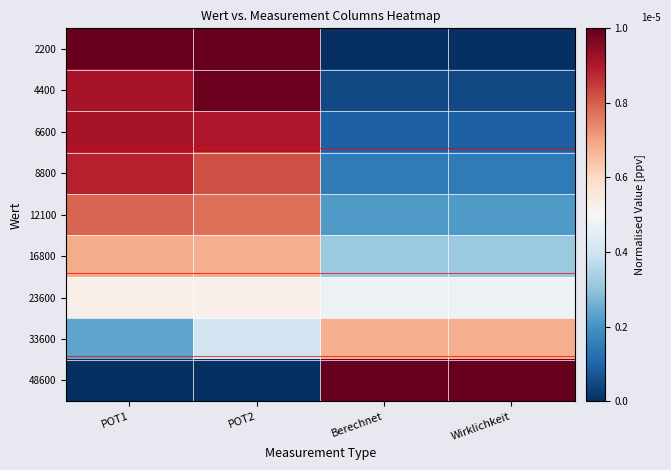

At which category is the sum across all series the highest?

POT2